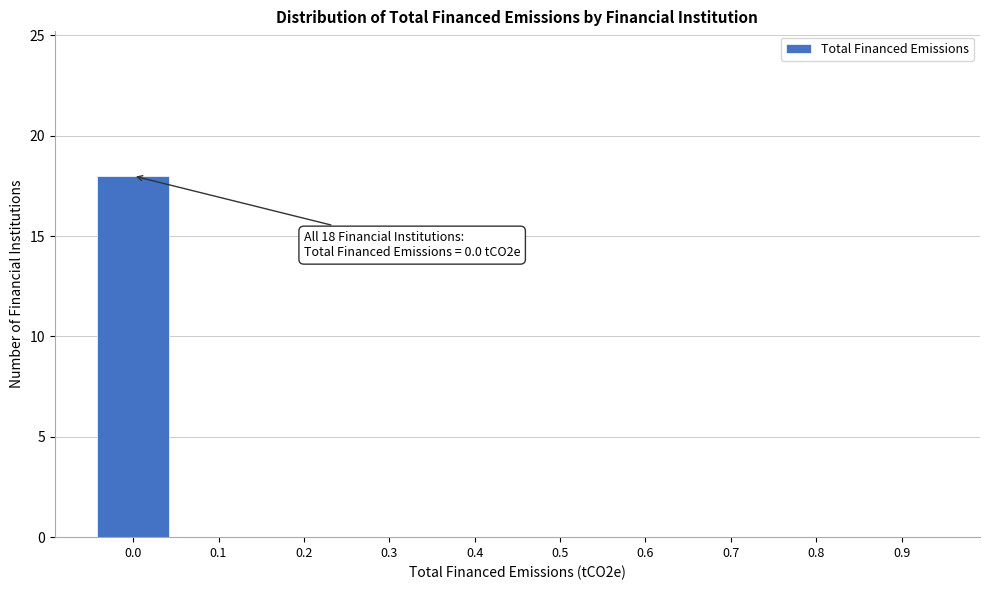

Reading left to right, extract all data points from this chart.

0.0=18	0.1=0	0.2=0	0.3=0	0.4=0	0.5=0	0.6=0	0.7=0	0.8=0	0.9=0